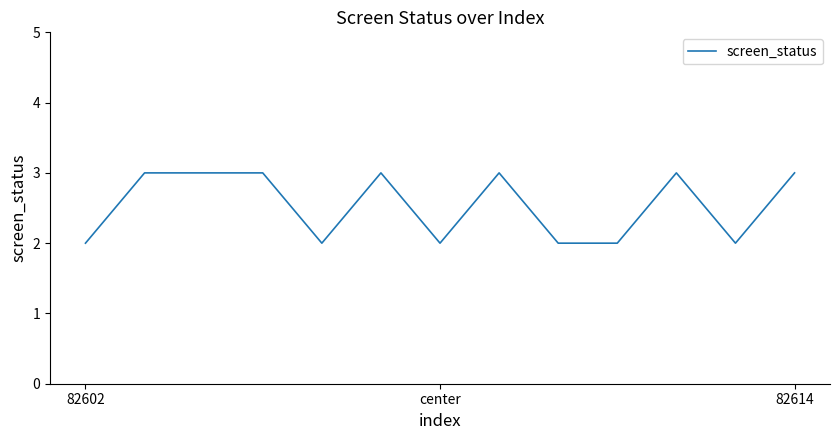

Reading right to left, extract all data points from this chart.

3	2	3	2	2	3	2	3	2	3	3	3	2